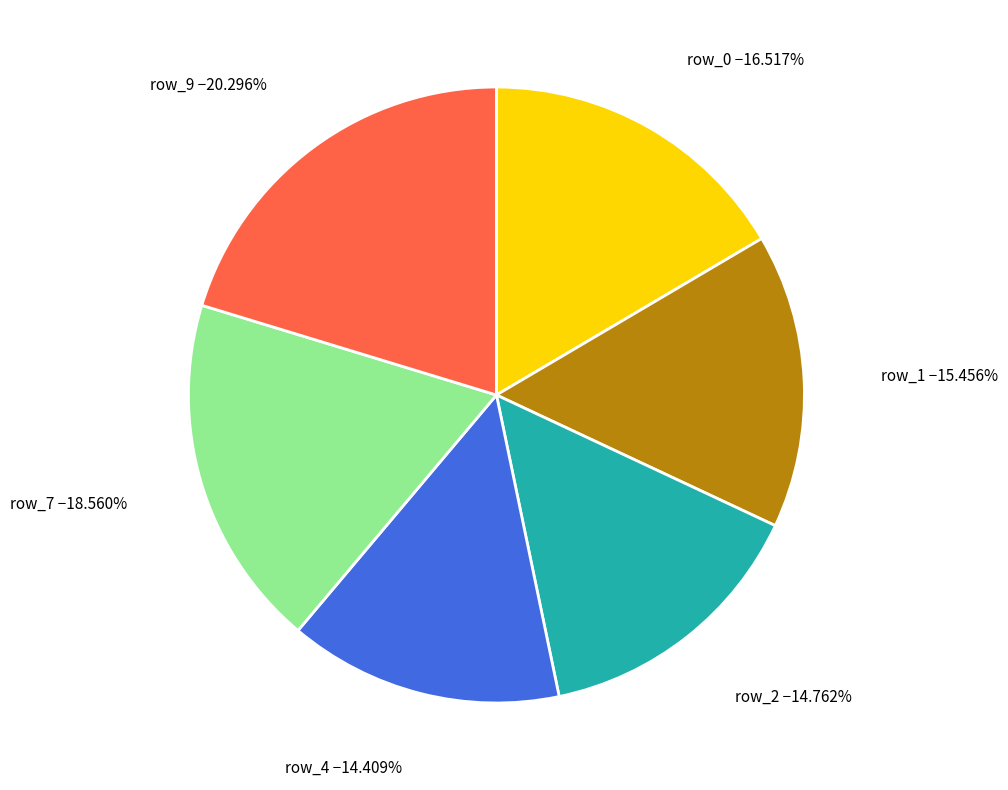

How many segments does this pie chart have?

6